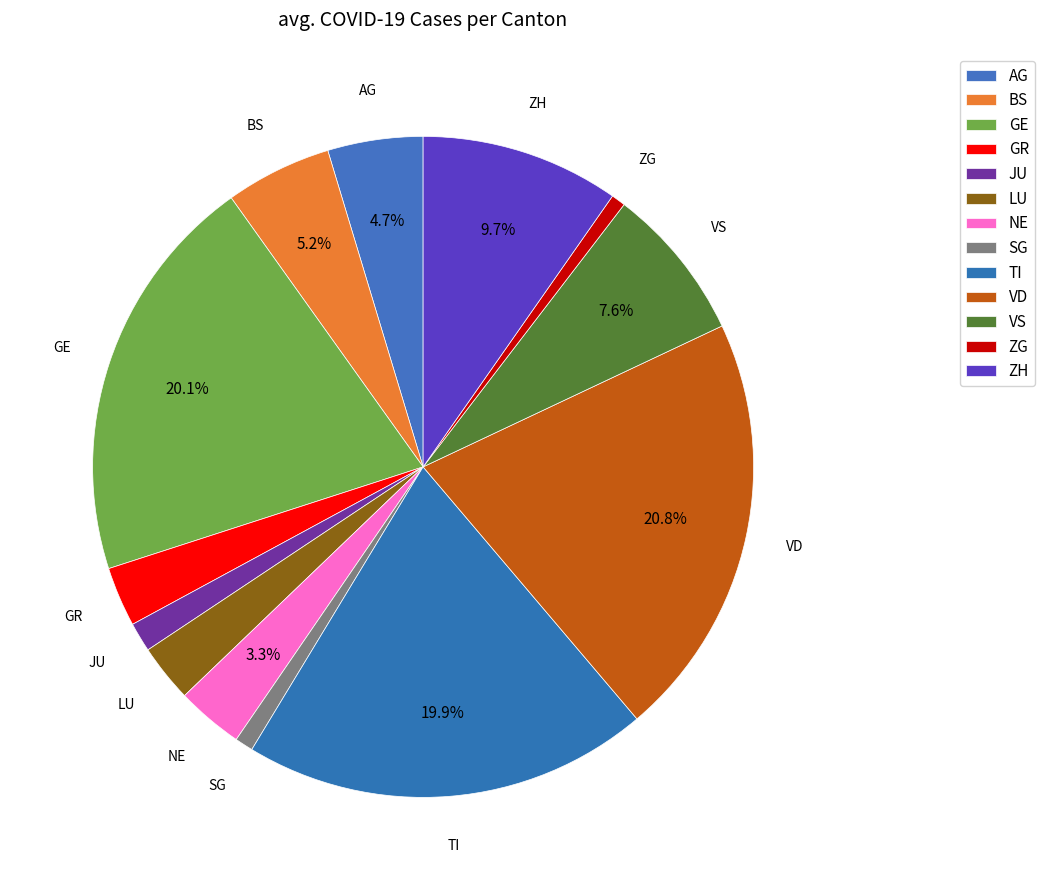

Count the number of slices in the pie.

13